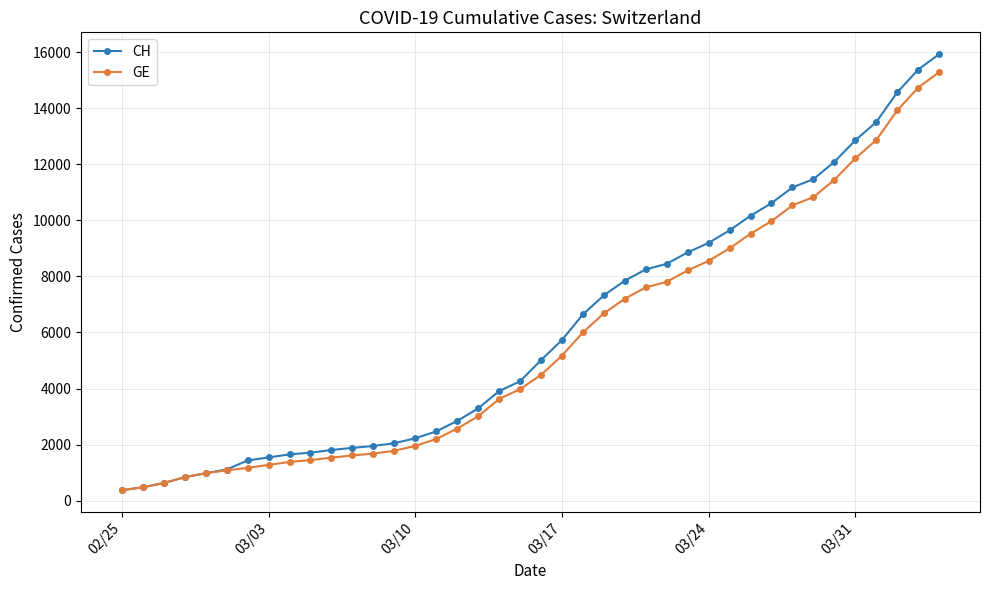

Which series has the widest spread of values?

CH